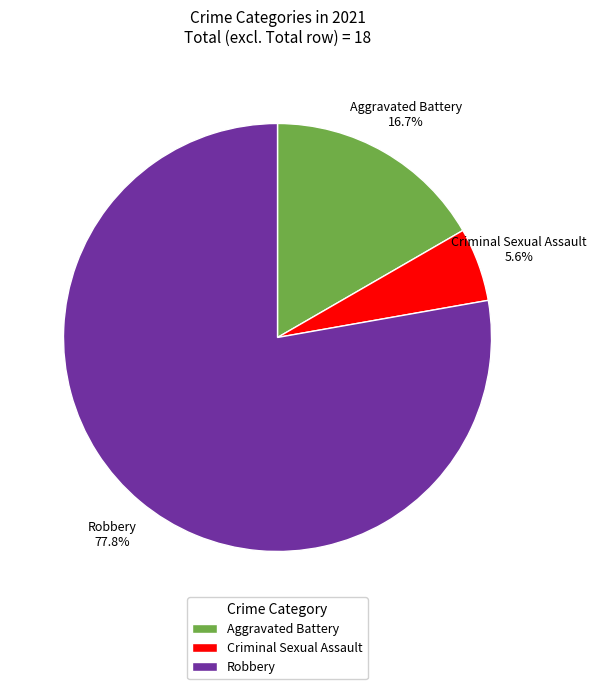

The Criminal Sexual Assault slice represents 6% of the pie. True or false?

True